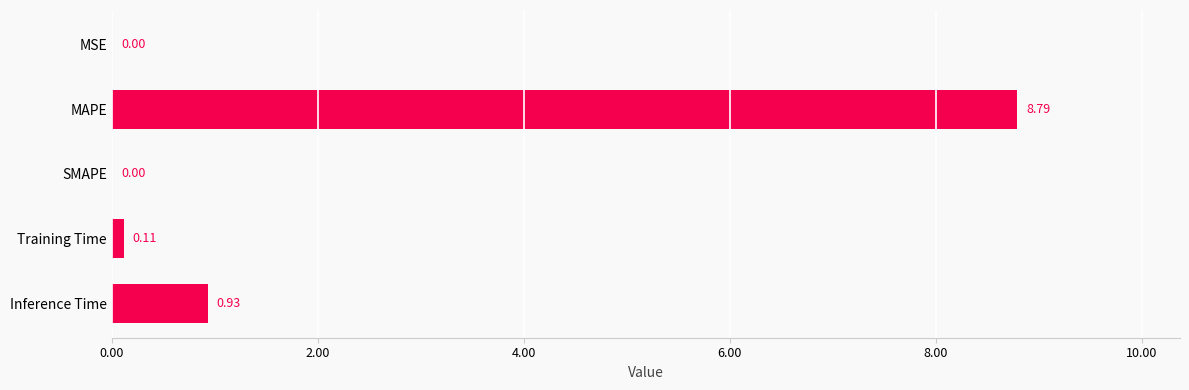

What is the change in value from MAPE to SMAPE?

-8.8